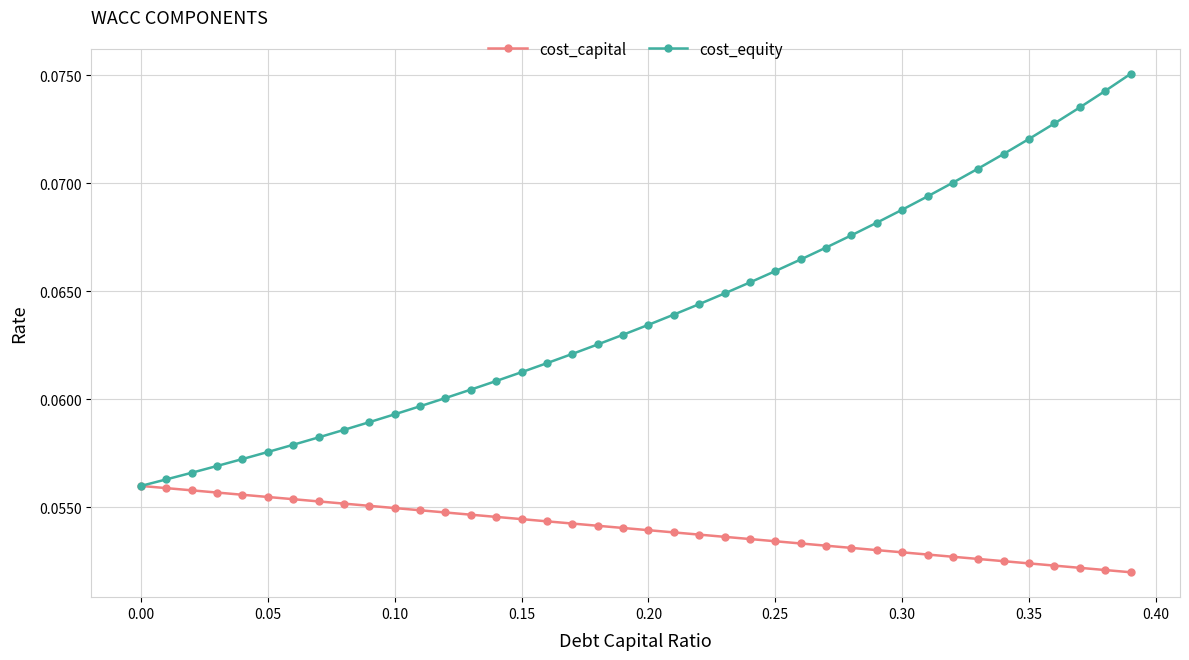

Rank the series by their maximum value, from highest to lowest.

cost_equity, cost_capital